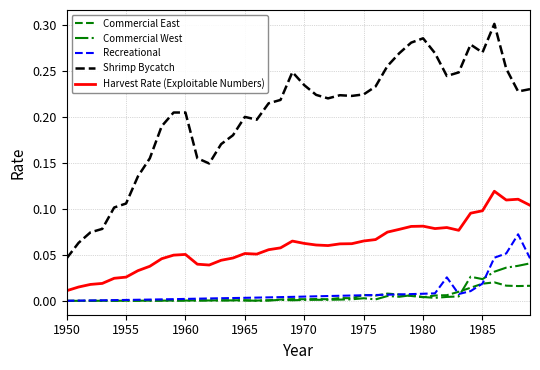

Which series has the widest spread of values?

Shrimp Bycatch